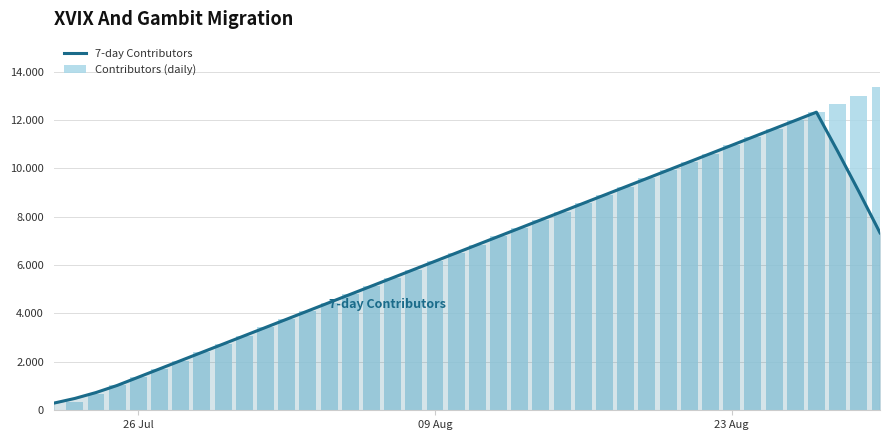

What are all the series names shown in the legend?

7-day Contributors, Contributors (daily)